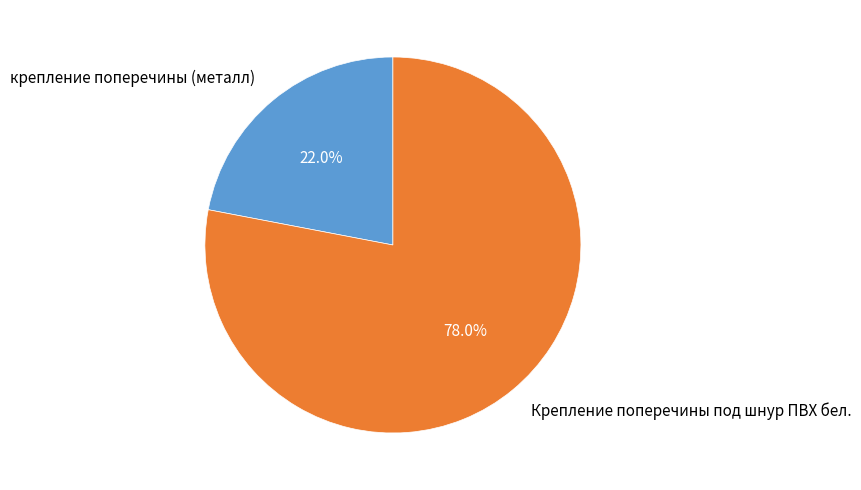

Combined, what portion of the pie is крепление поперечины (металл) and Крепление поперечины под шнур ПВХ бел.?

100.0%